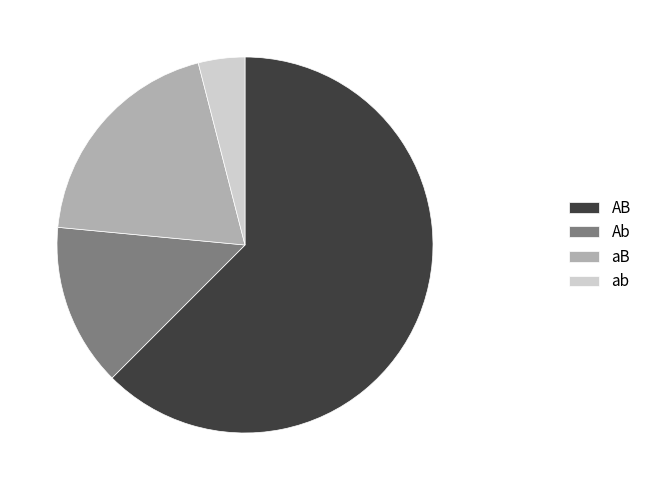

Combined, do ab and aB account for over 50%?

No